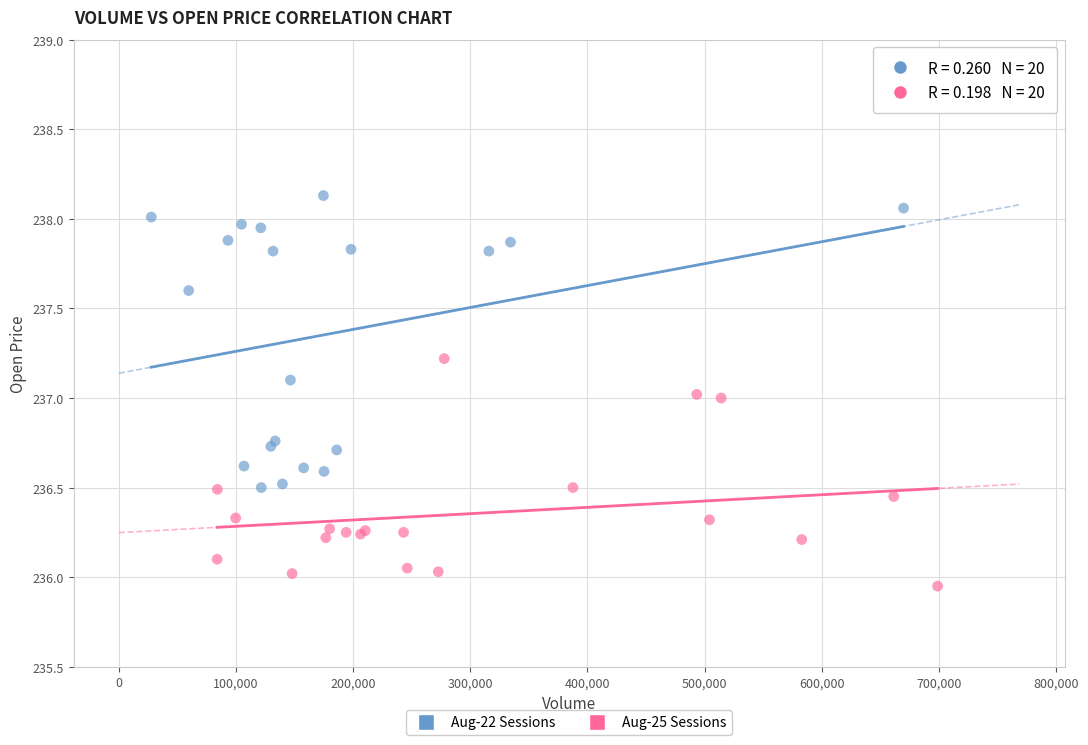

Which series has the largest Y range (max minus min)?

Aug-22 Sessions